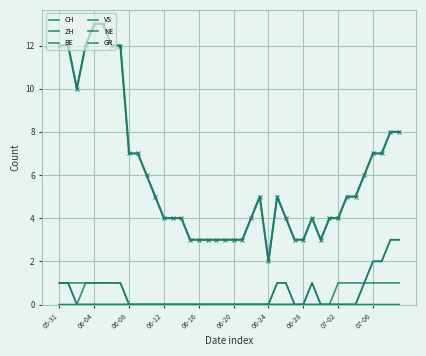

Is this an area chart (filled region under the line)?

No